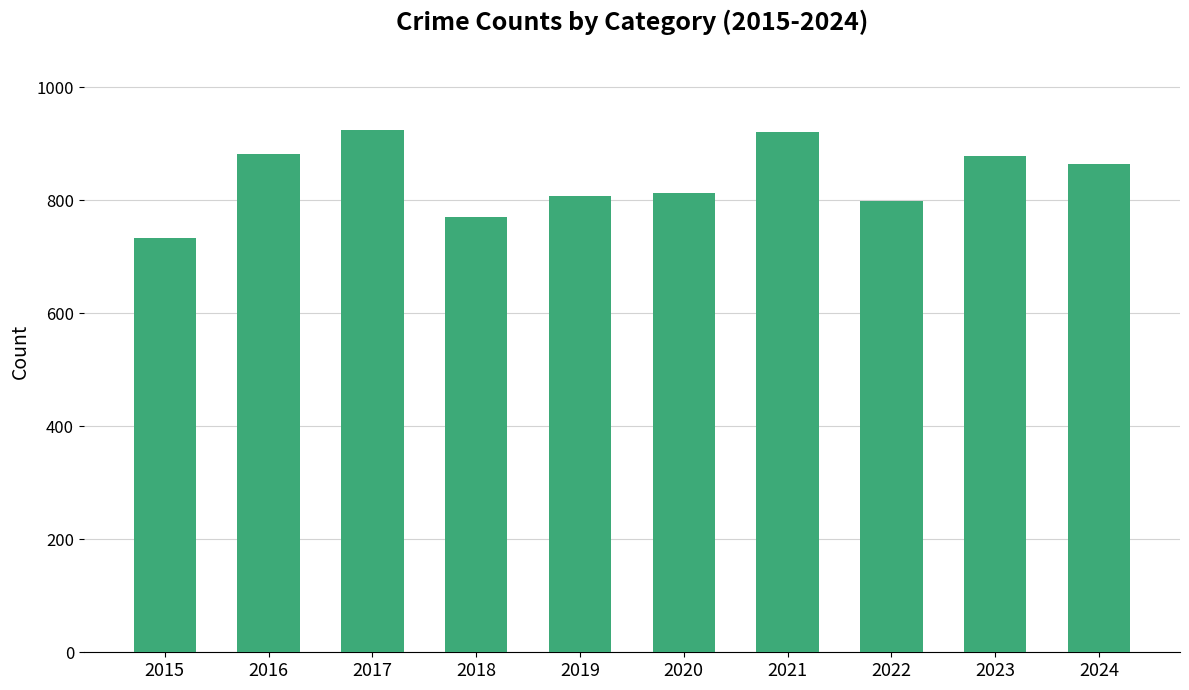

What is the value of the 2nd bar from the left?

882